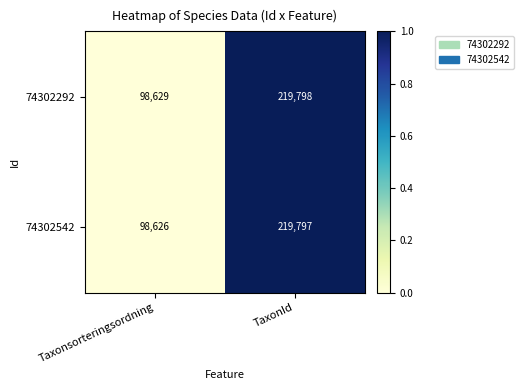

Reading left to right, extract all data points from this chart.

74302292: 98629	219798
74302542: 98626	219797